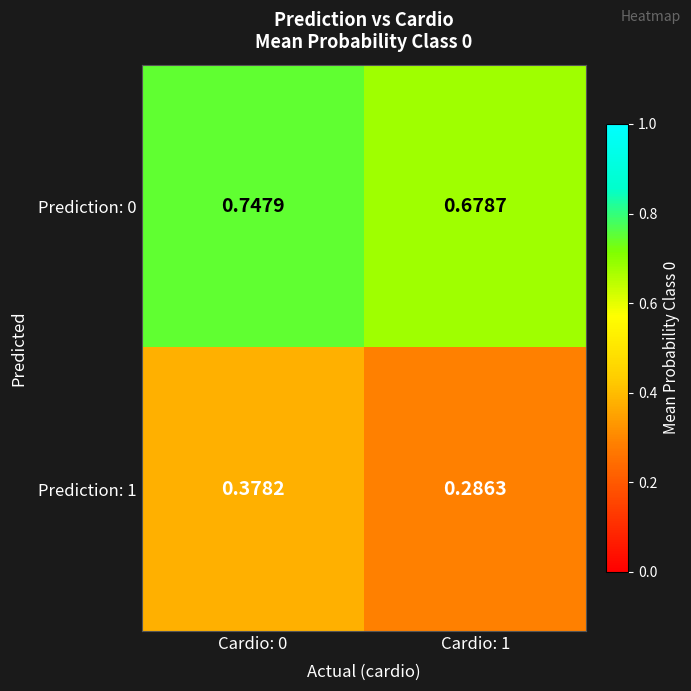

Which series has the largest range (max minus min)?

Prediction: 1